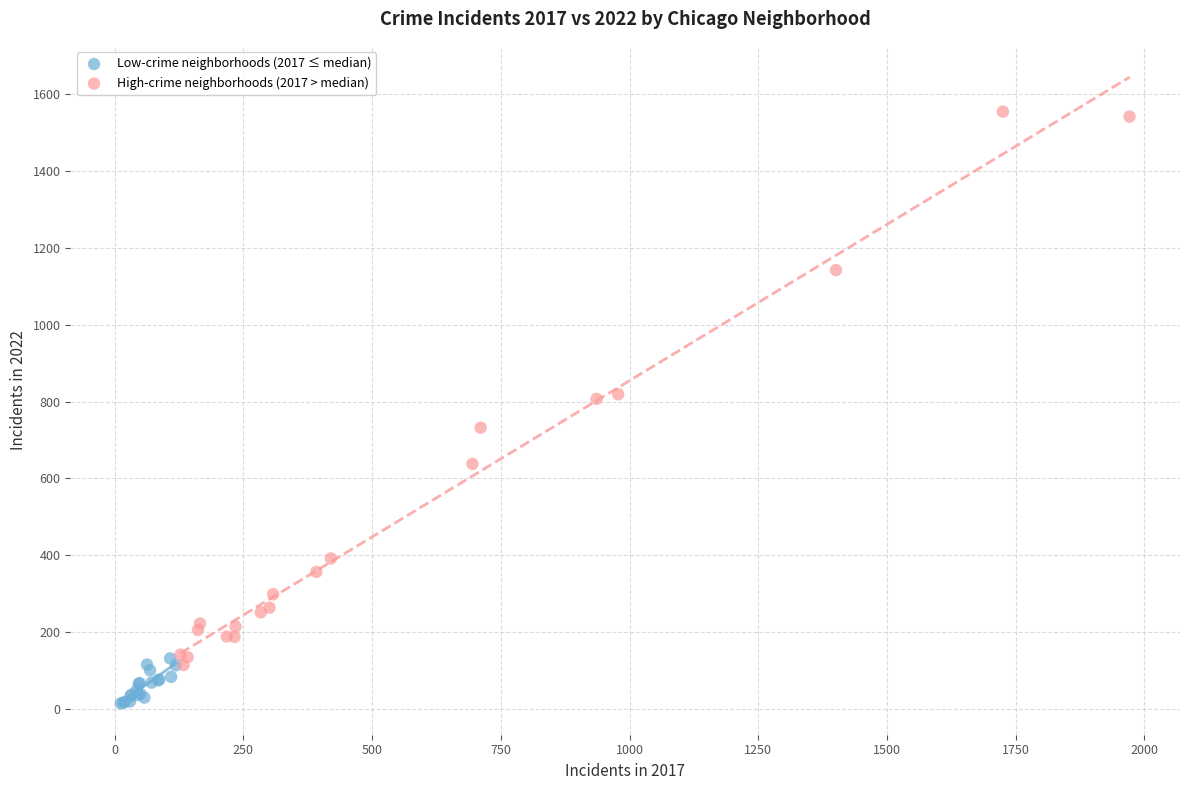

Which series reaches the minimum Y coordinate?

Low-crime neighborhoods (2017 ≤ median)